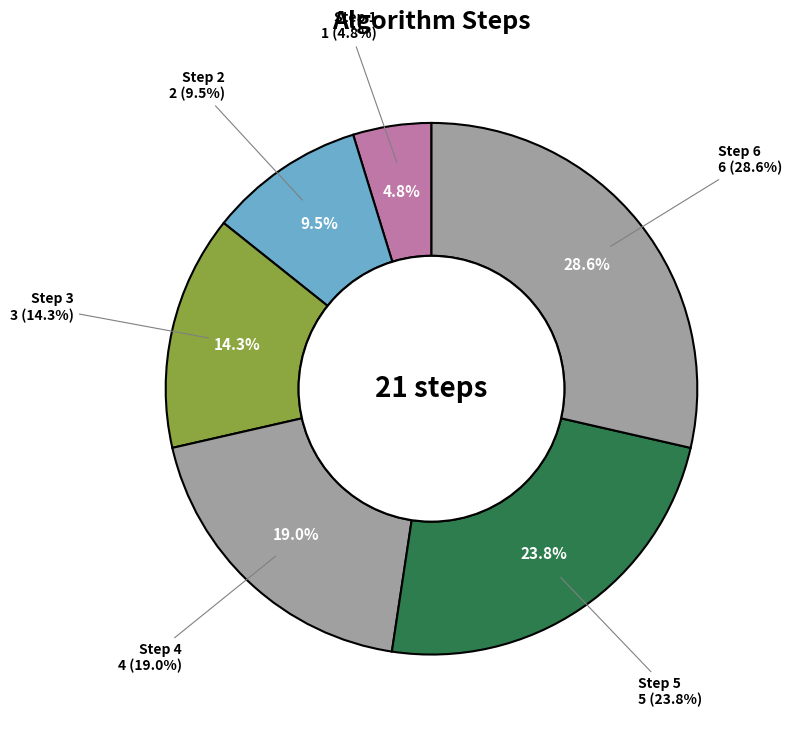

Does any single category account for the majority?

No